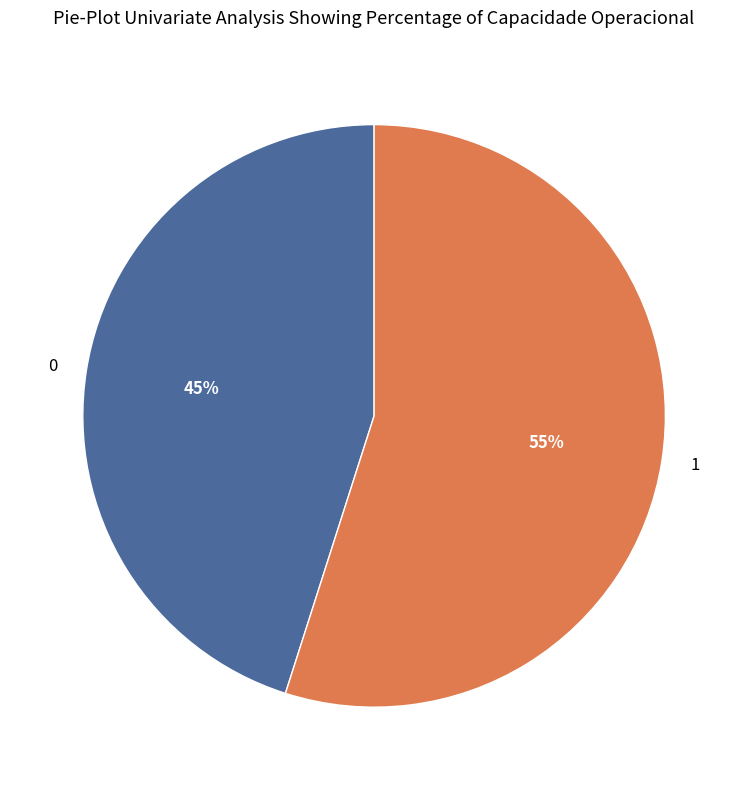

Which slice is the largest?

1